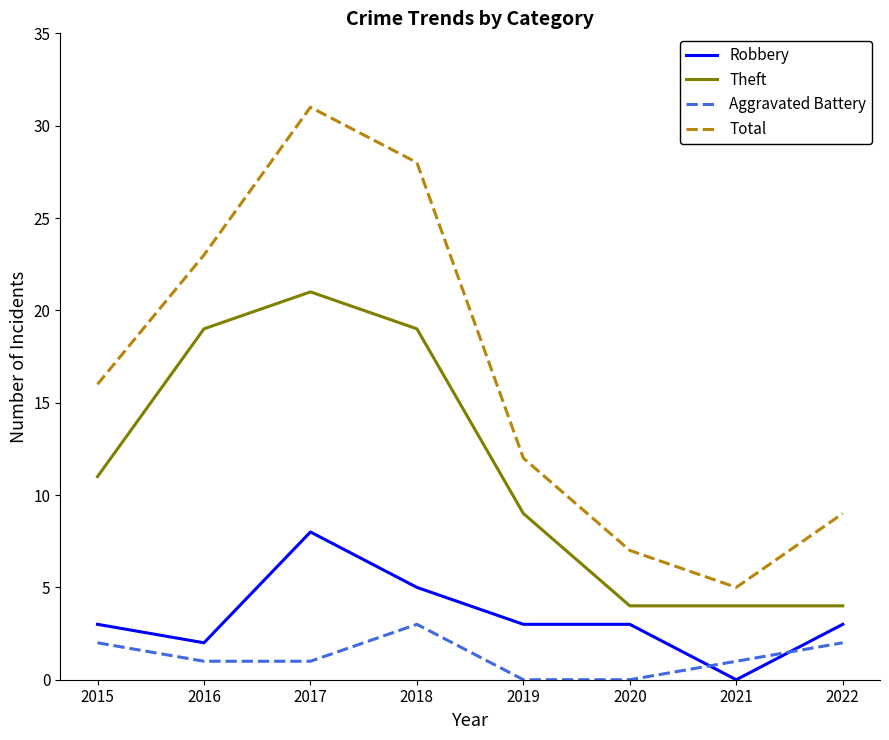

At 2016, list the series in order from smallest to largest.

Aggravated Battery, Robbery, Theft, Total